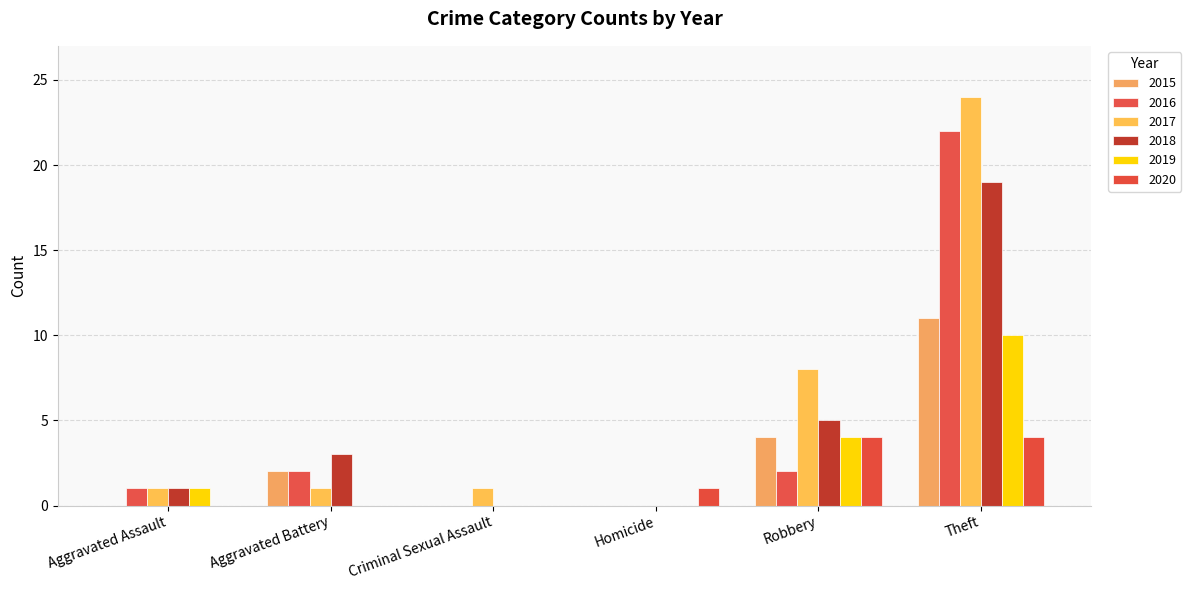

Reading right to left, transcribe all the data shown in this chart.

2015: Theft=11	Robbery=4	Homicide=0	Criminal Sexual Assault=0	Aggravated Battery=2	Aggravated Assault=0
2016: Theft=22	Robbery=2	Homicide=0	Criminal Sexual Assault=0	Aggravated Battery=2	Aggravated Assault=1
2017: Theft=24	Robbery=8	Homicide=0	Criminal Sexual Assault=1	Aggravated Battery=1	Aggravated Assault=1
2018: Theft=19	Robbery=5	Homicide=0	Criminal Sexual Assault=0	Aggravated Battery=3	Aggravated Assault=1
2019: Theft=10	Robbery=4	Homicide=0	Criminal Sexual Assault=0	Aggravated Battery=0	Aggravated Assault=1
2020: Theft=4	Robbery=4	Homicide=1	Criminal Sexual Assault=0	Aggravated Battery=0	Aggravated Assault=0